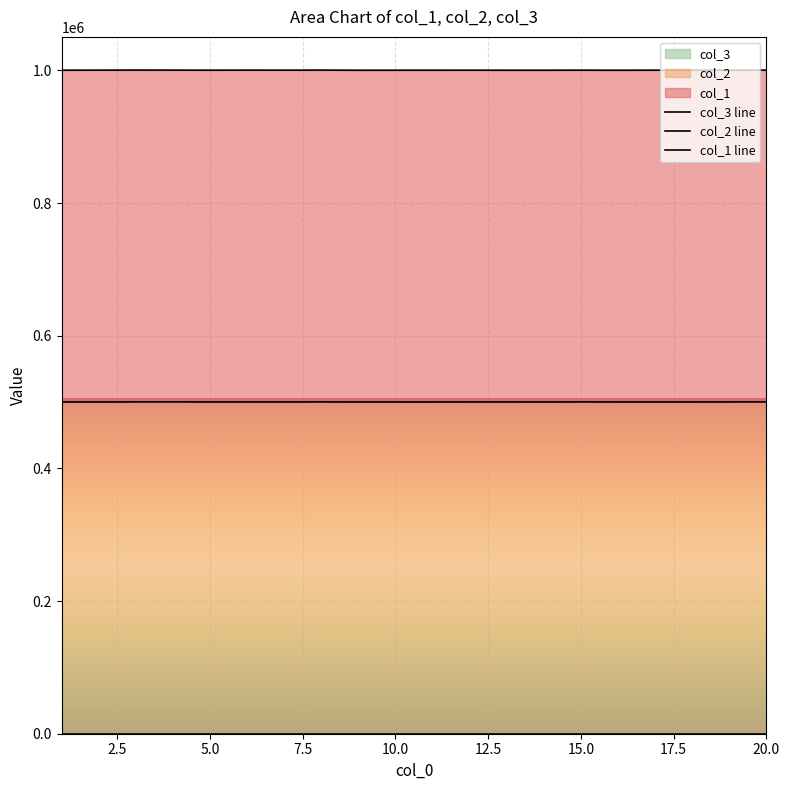

What is the smallest value displayed?

1